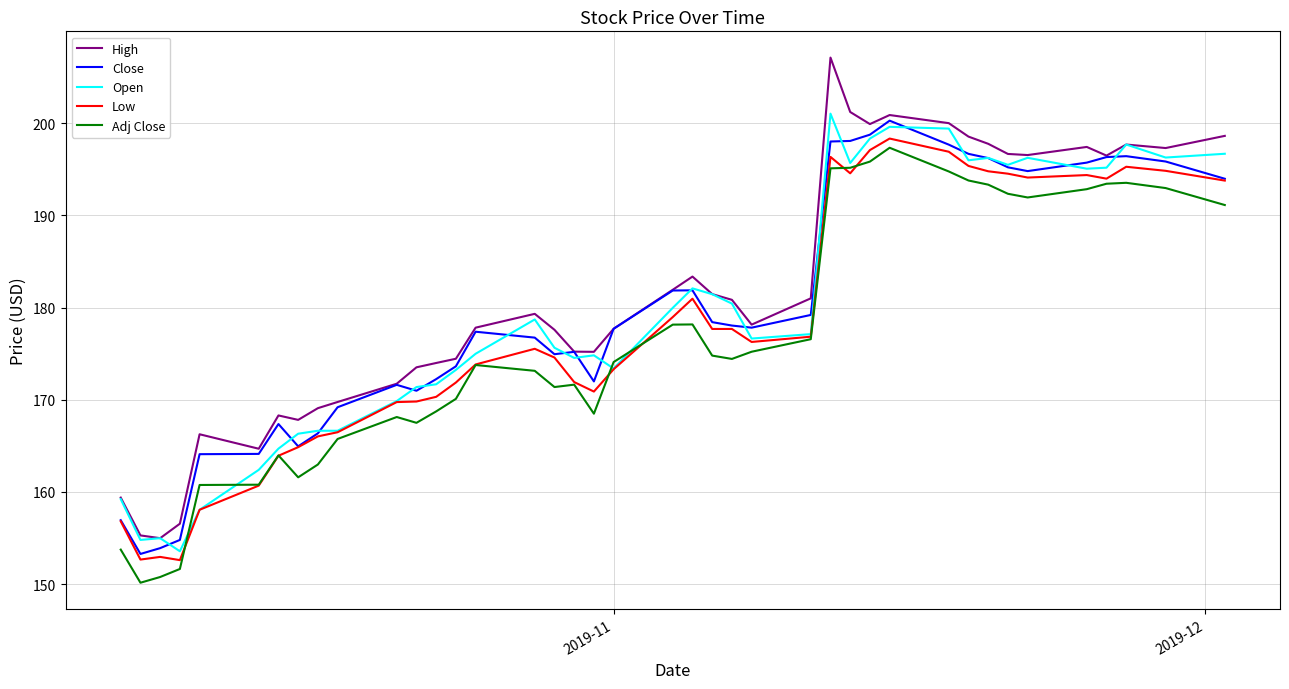

True or false: Low and High cross at least once.

False